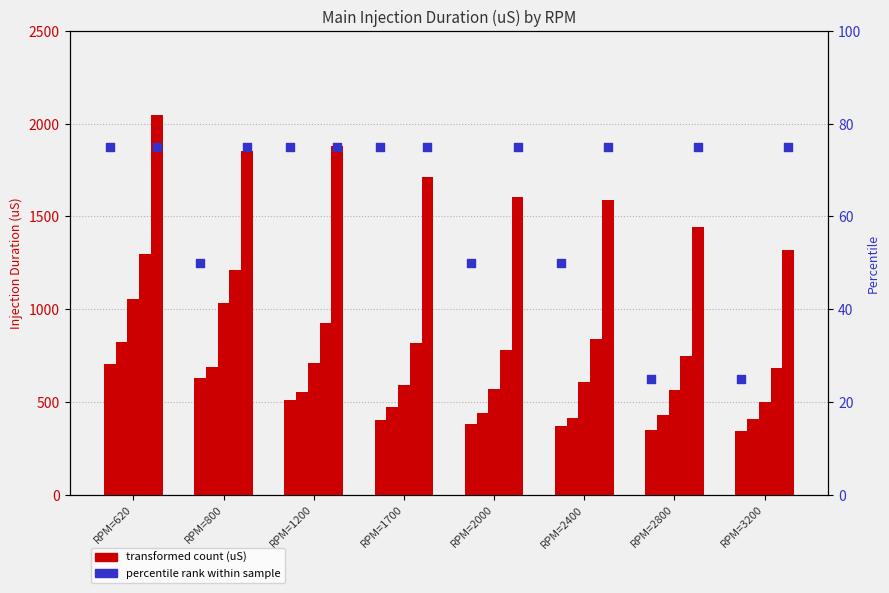

At how many categories does at least one series exceed 637?

8